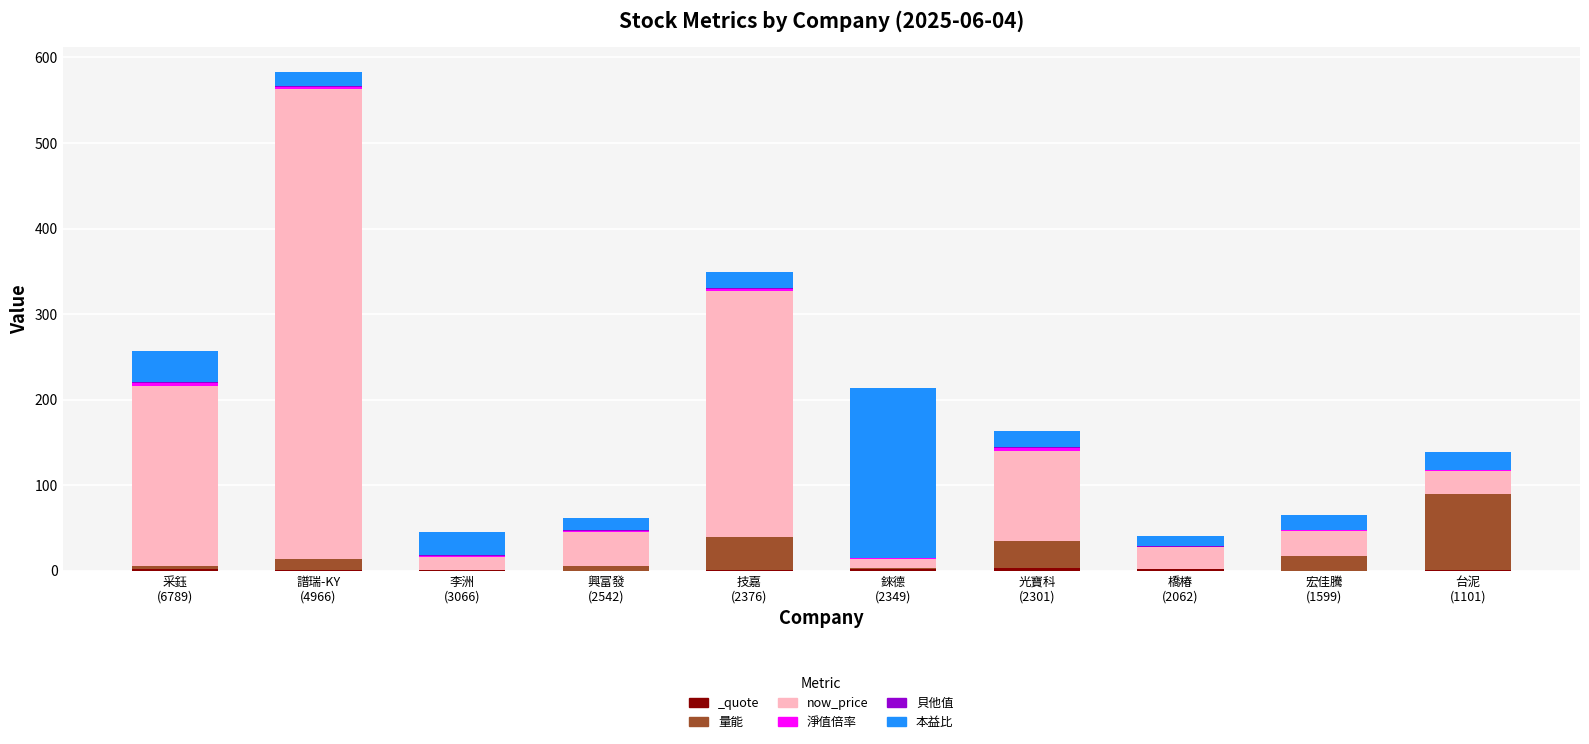

True or false: 量能 has a value of 89.1 at 台泥
(1101).

True